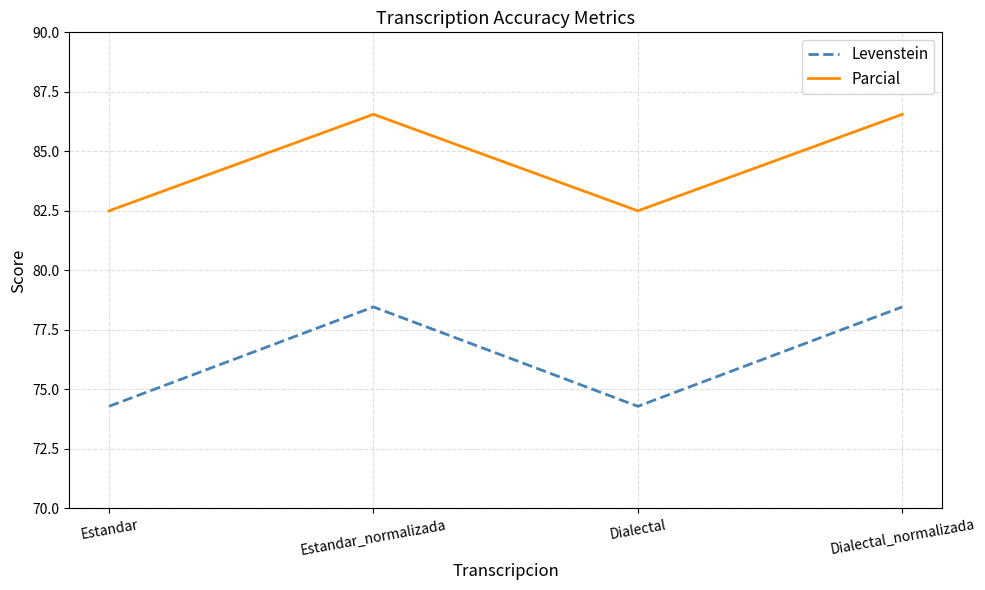

What is the spread (max minus min) of values at Estandar?

8.2